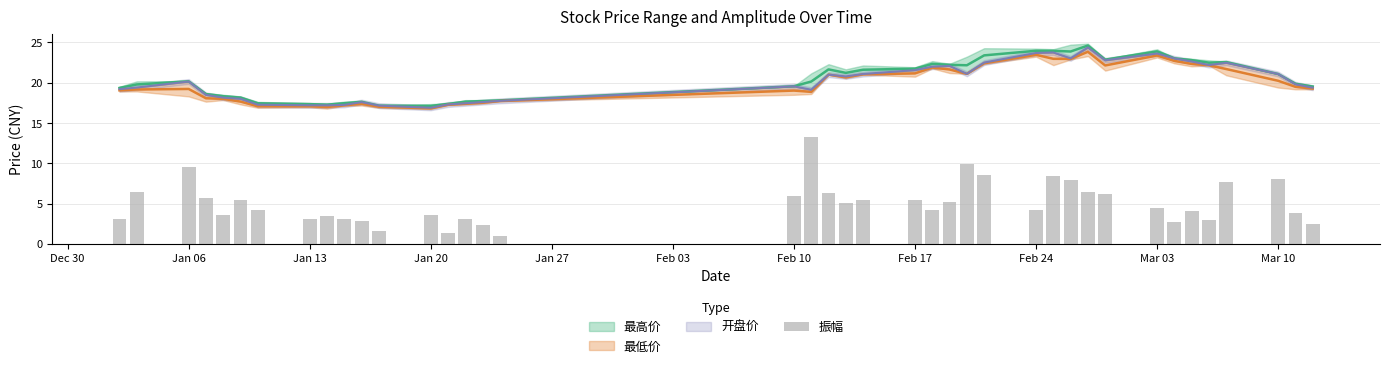

How many bars are there in total?

40